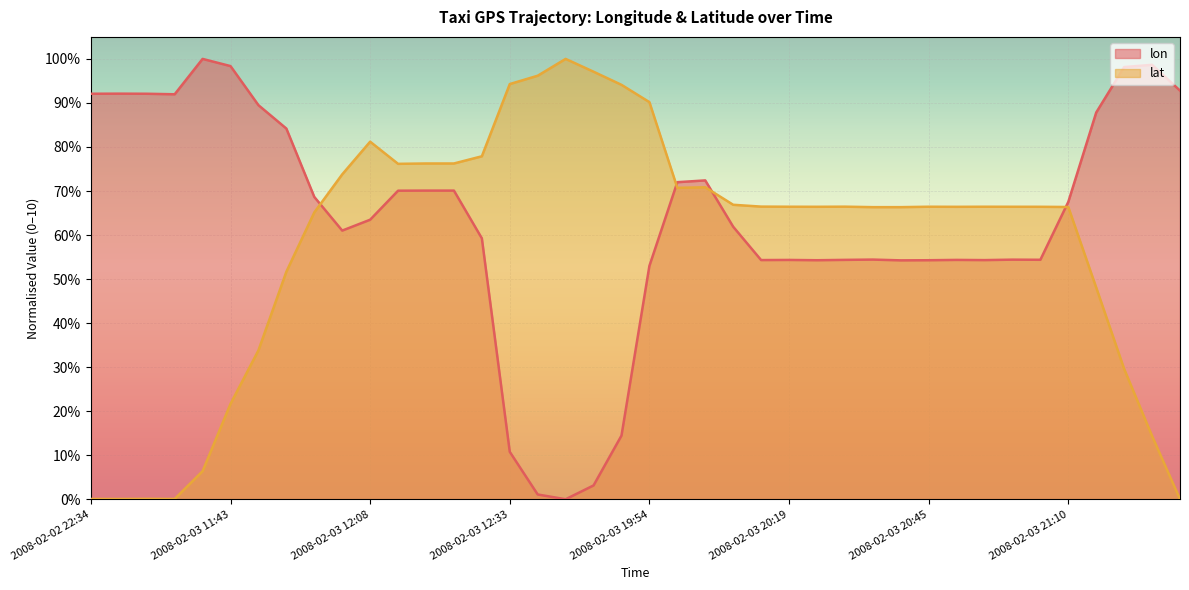

Which series has the largest total across all categories?

lon